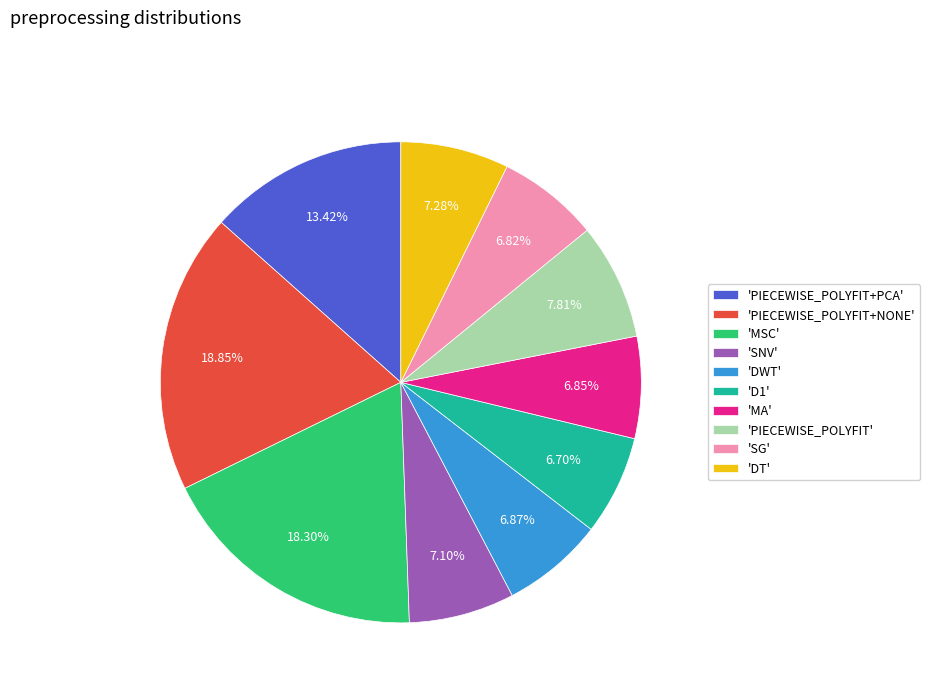

Is the sum of 'PIECEWISE_POLYFIT' and 'MSC' greater than half?

No